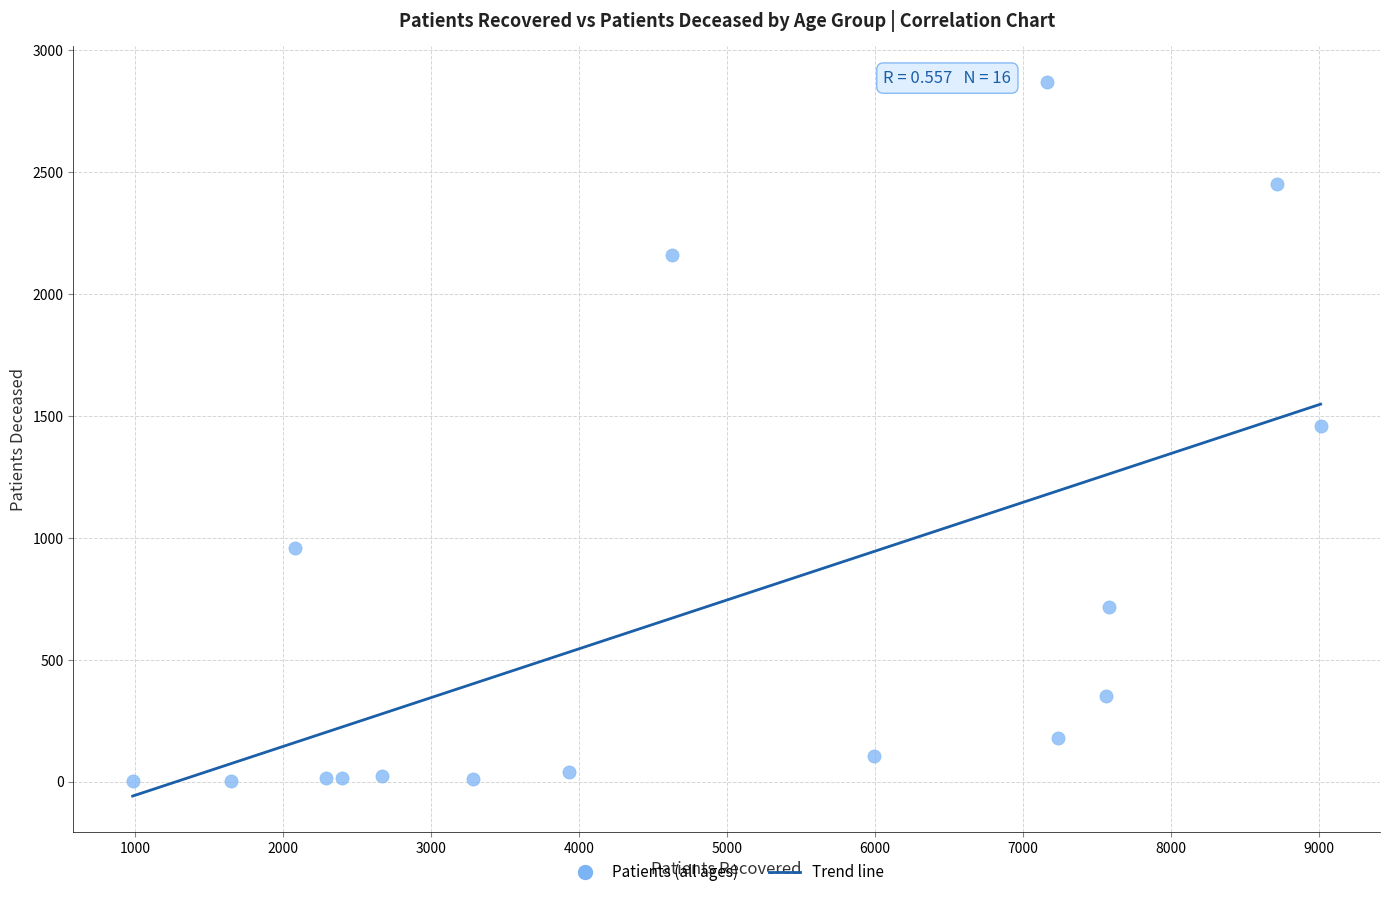

What is the range of Y values (max minus min)?

2868